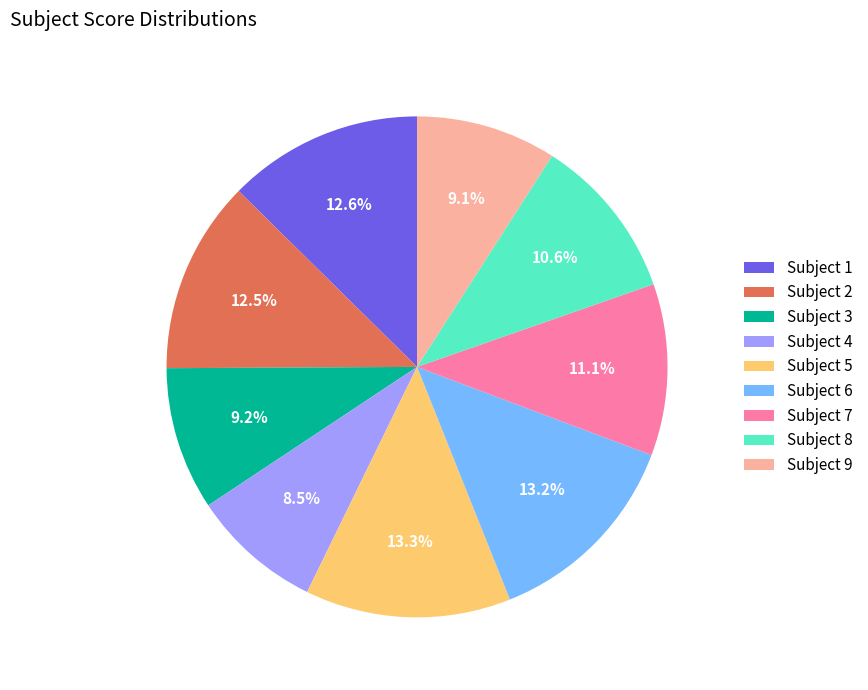

What percentage is the Subject 1 slice, to the nearest percent?

13%